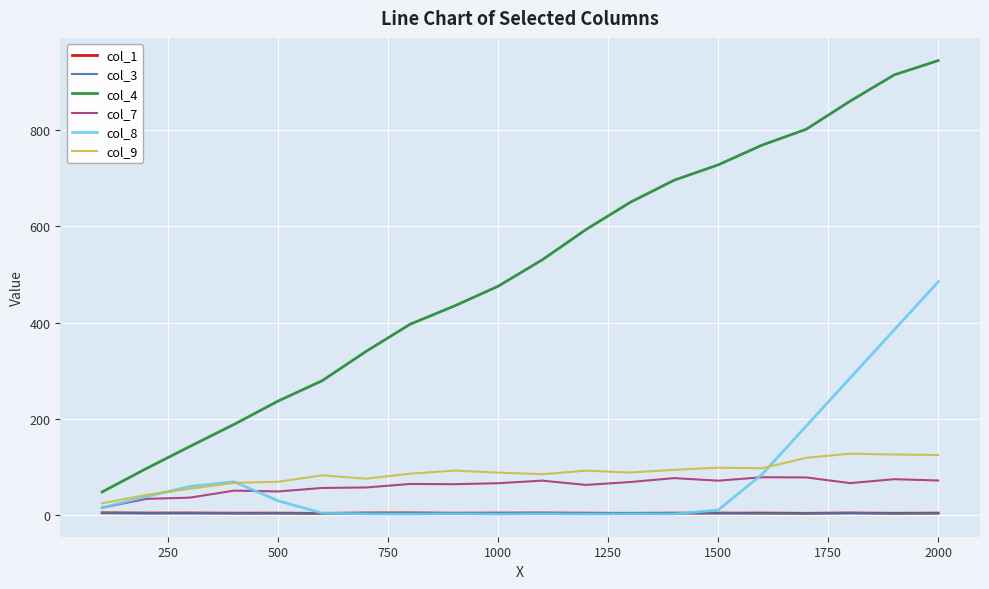

Which series has the largest total across all categories?

col_4